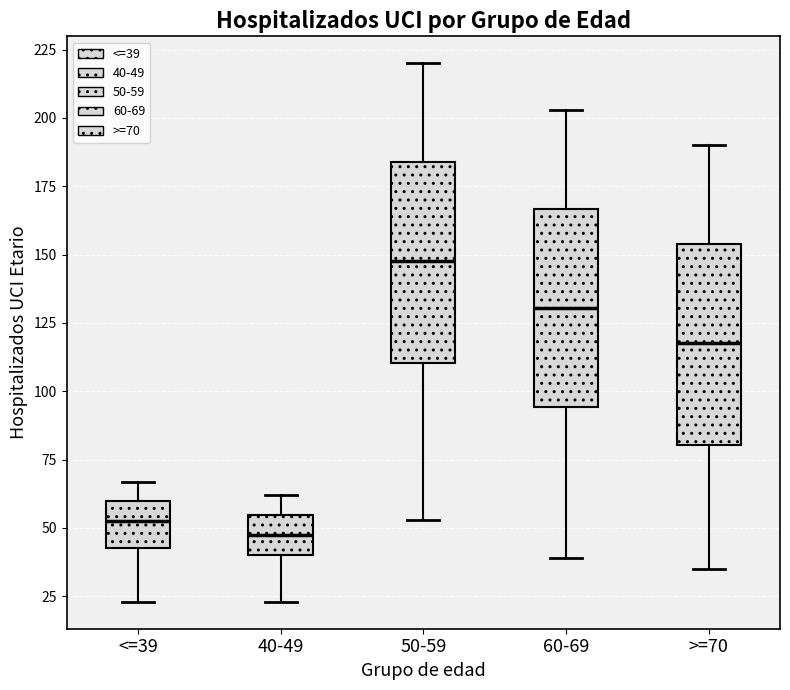

Where does the median line of the box for 40-49 sit on the y-axis? The values are not printed on the chart, so give them approximately, as read against the axis.

50